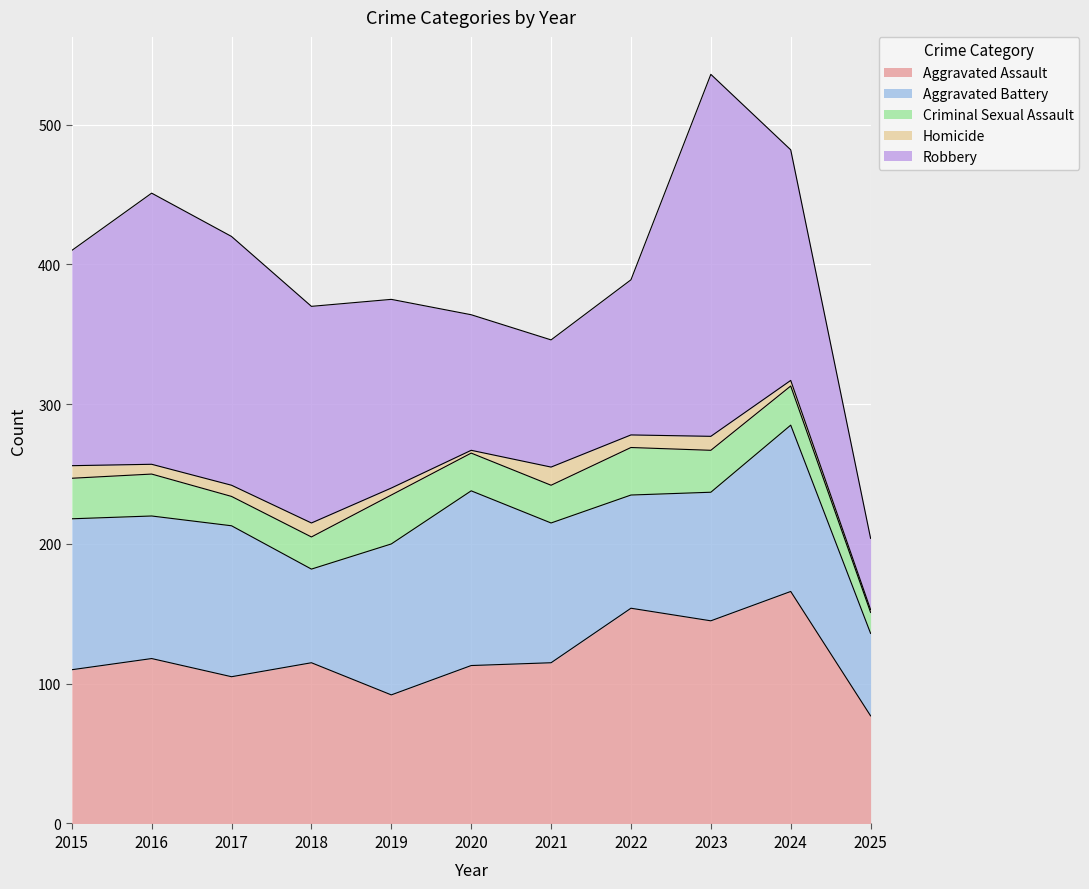

Reading left to right, extract all data points from this chart.

Aggravated Assault: 110	118	105	115	92	113	115	154	145	166	77
Aggravated Battery: 108	102	108	67	108	125	100	81	92	119	59
Criminal Sexual Assault: 29	30	21	23	35	27	27	34	30	28	15
Homicide: 9	7	8	10	5	2	13	9	10	4	2
Robbery: 154	194	178	155	135	97	91	111	259	165	51